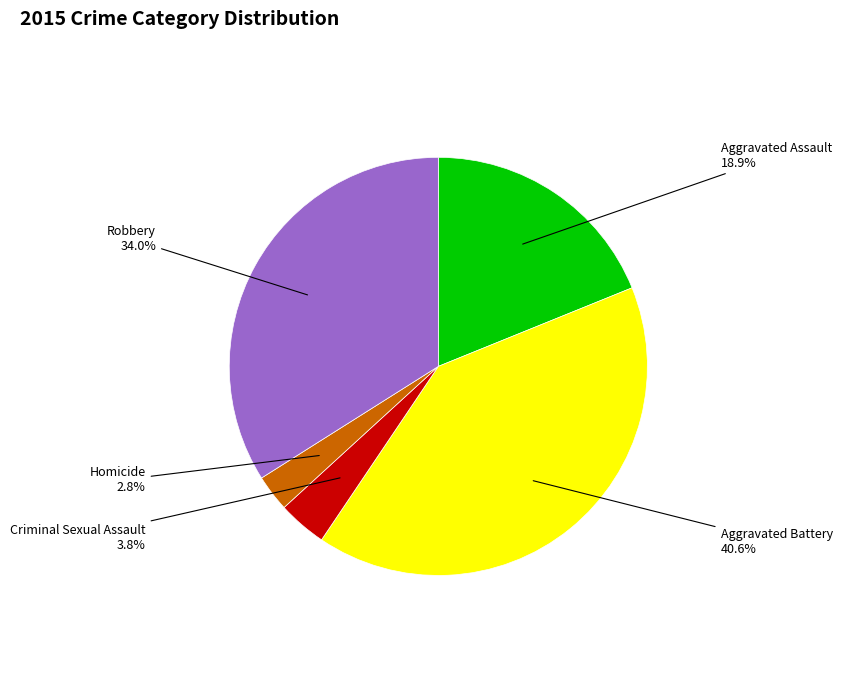

What percentage is NOT represented by Robbery?

66.0%